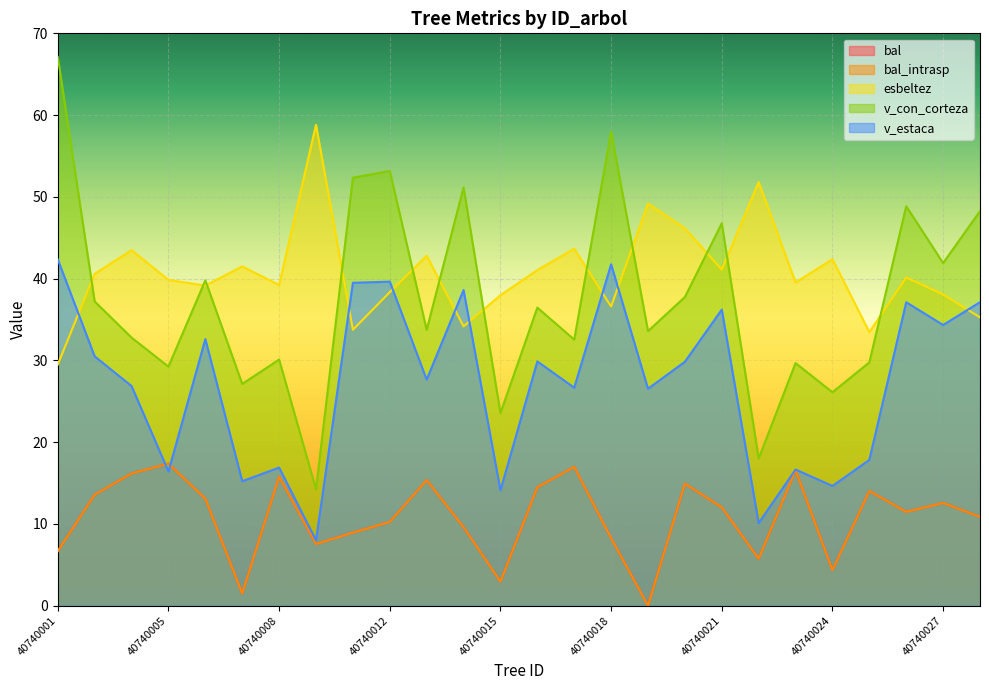

Which category has the highest value across all series?

40740001